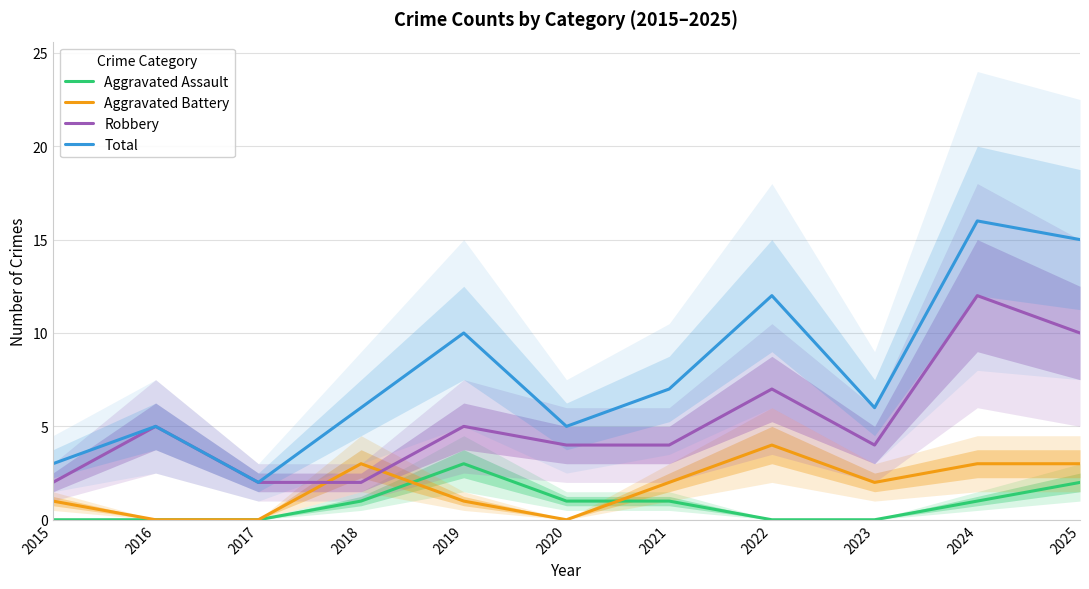

The Total series shows 4 at 2018. True or false?

False